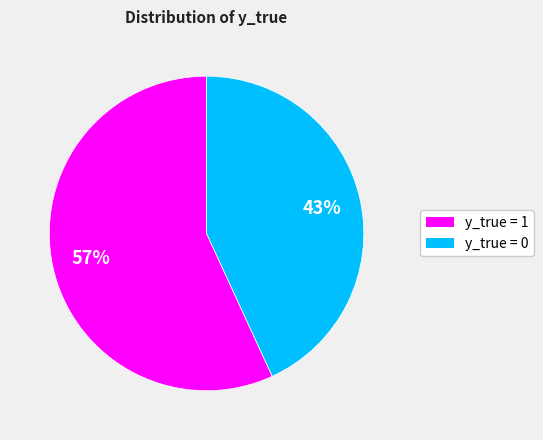

To the nearest percent, what is the average slice percentage?

50%